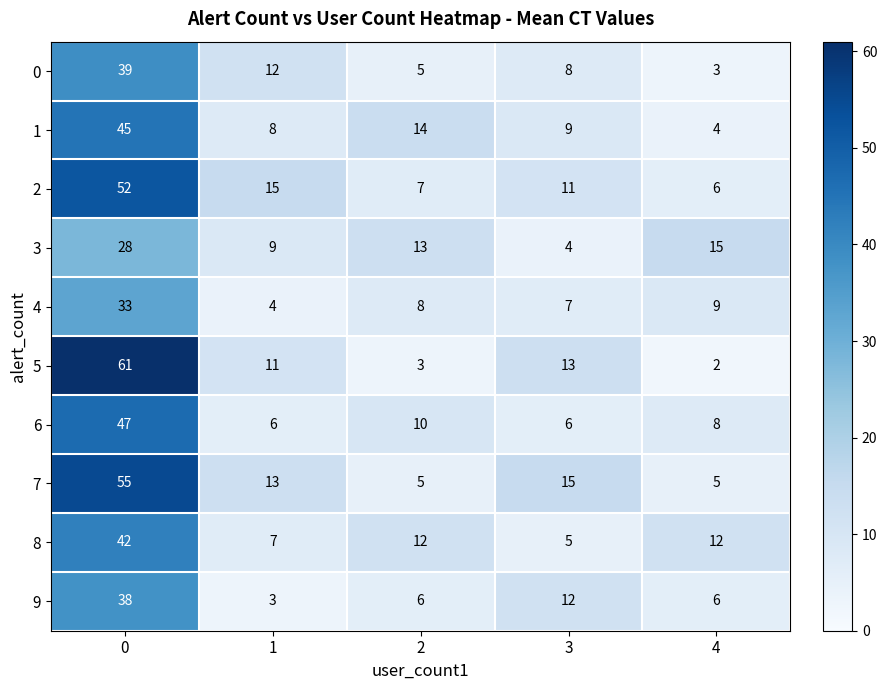

What is the difference between the highest and lowest values at 1?

12